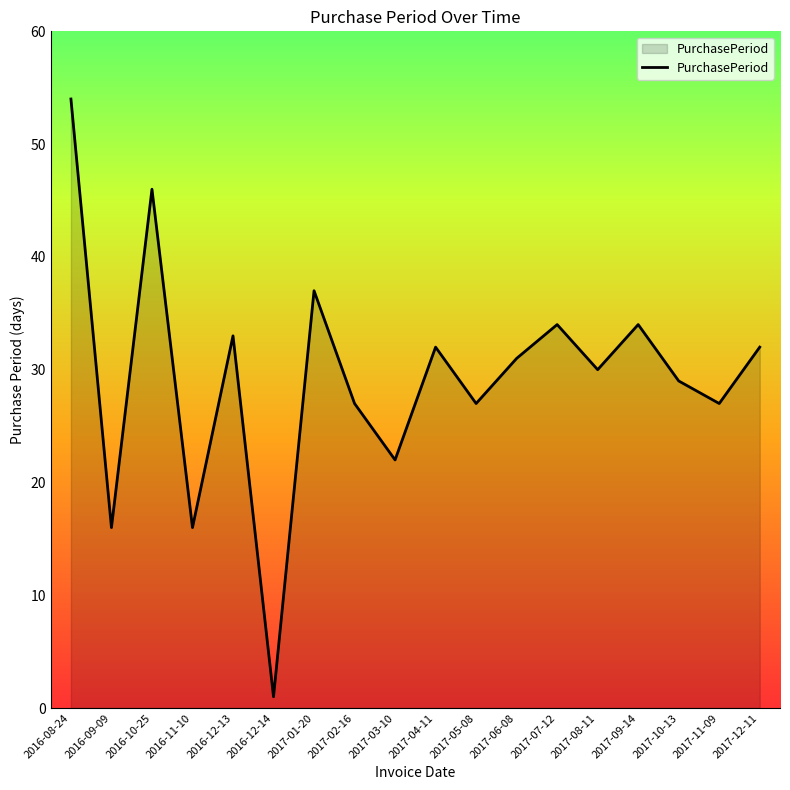

Which has a higher value, 2017-10-13 or 2017-05-08?

2017-10-13